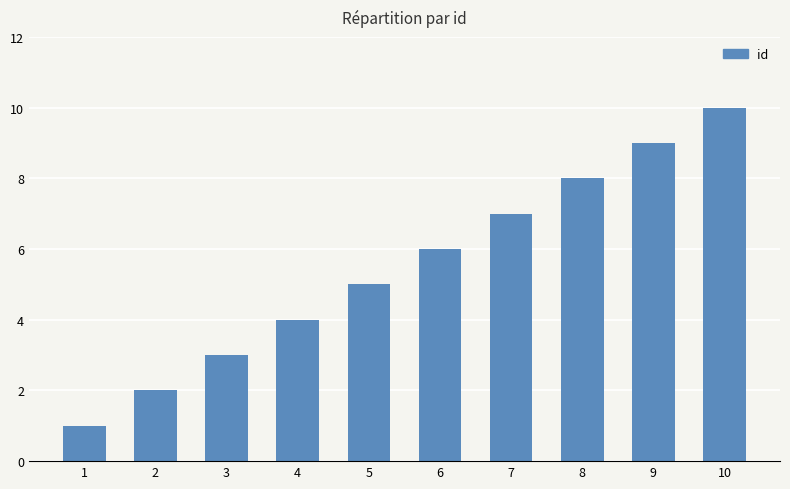

True or false: the data shows 1 at 1.

True